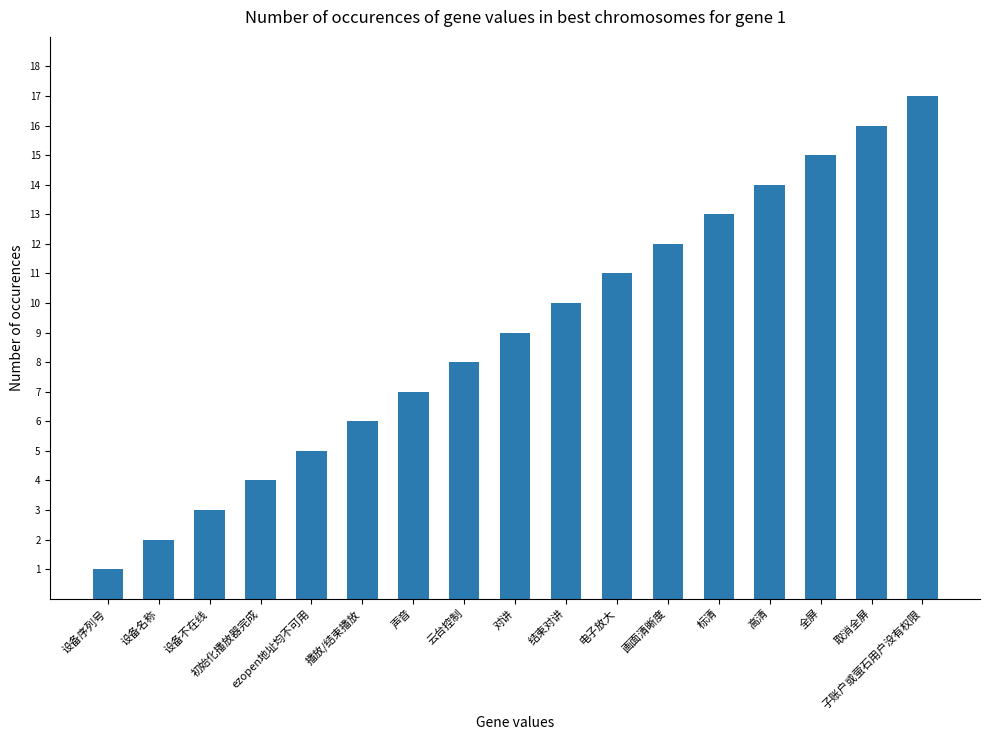

How many data points are less than 9?

8